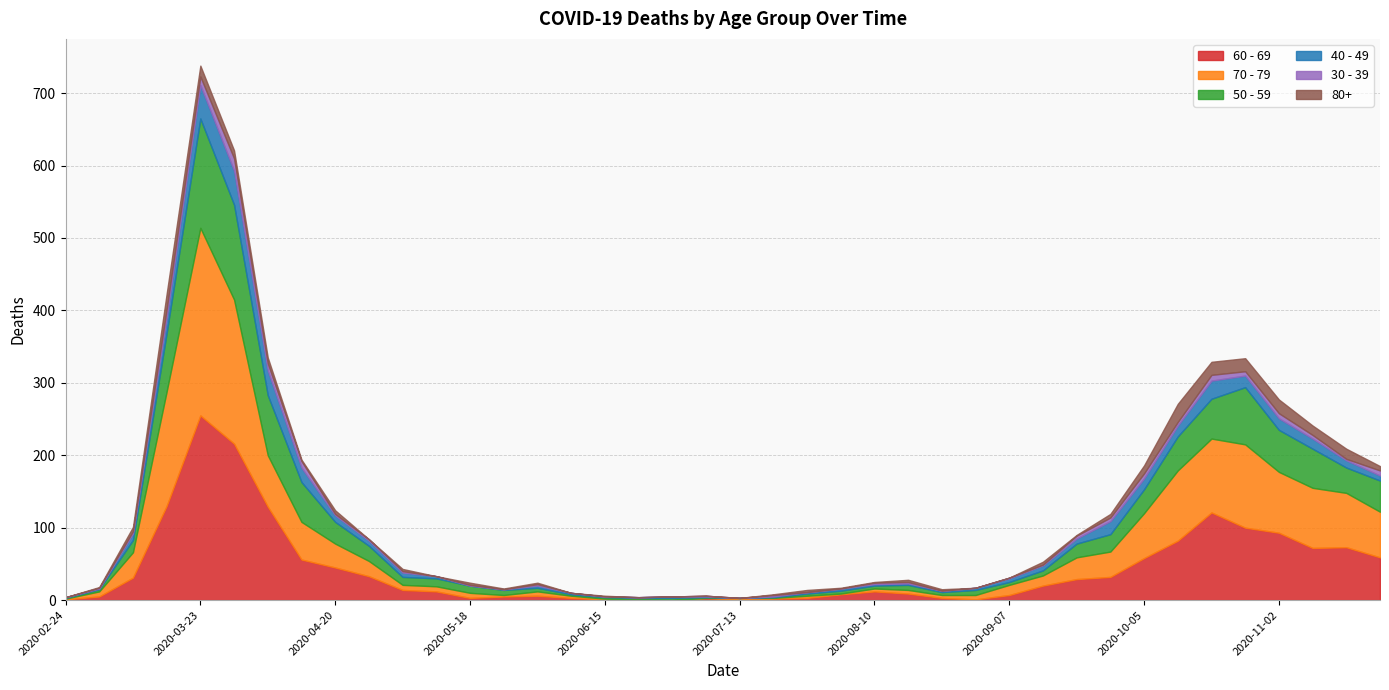

How many values in 50 - 59 are above zero?

39